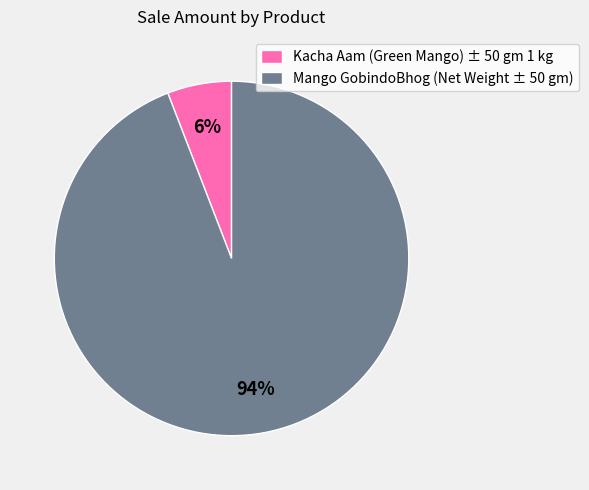

To the nearest percent, what percentage of the pie is Kacha Aam (Green Mango) ± 50 gm 1 kg?

6%